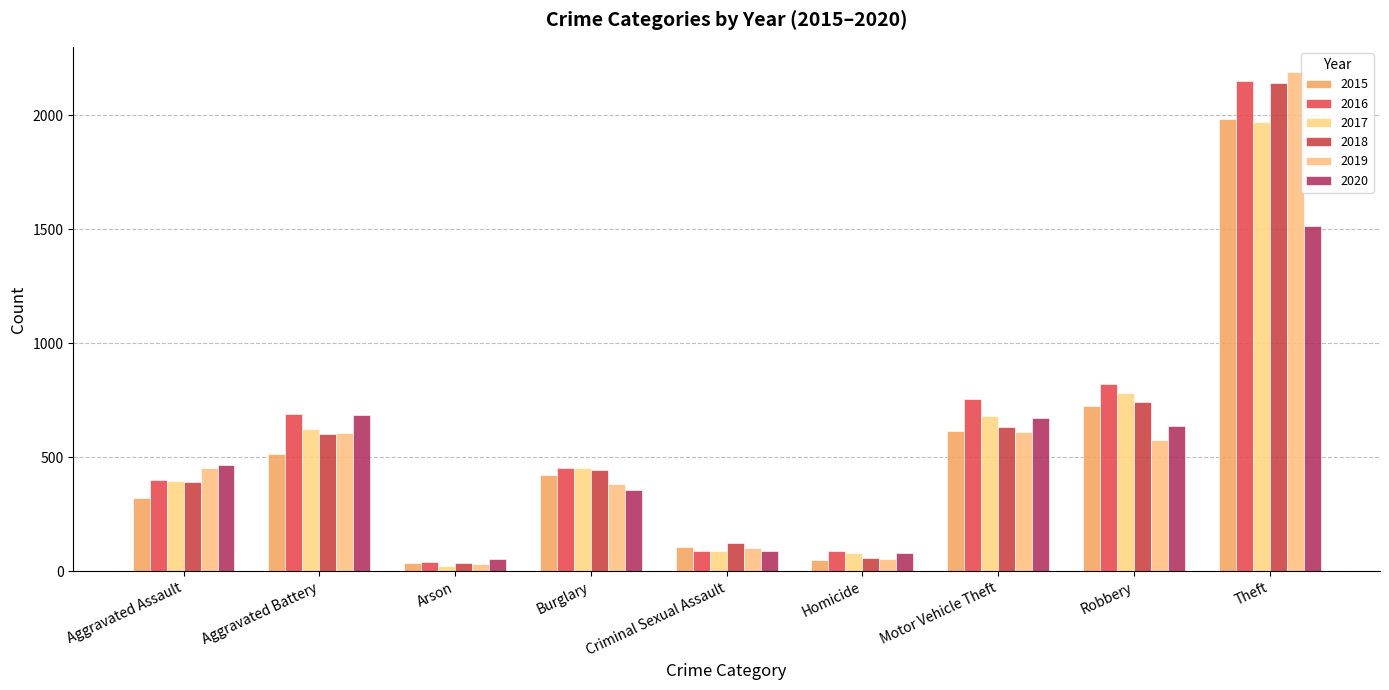

Is it true that 2015 equals 614 at Motor Vehicle Theft?

True